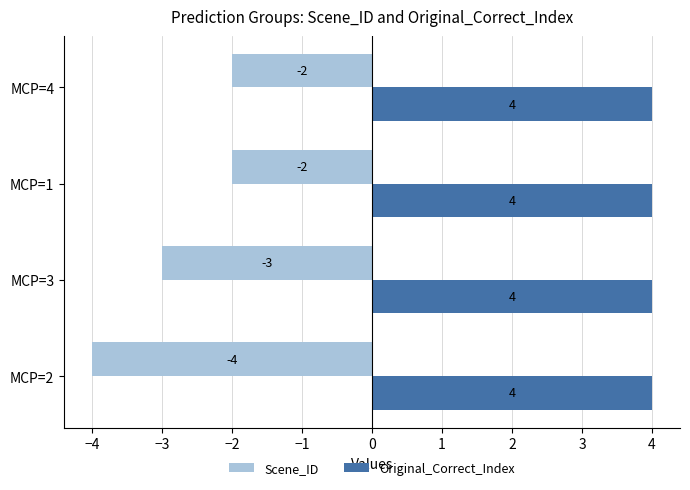

Is the value of Original_Correct_Index at MCP=2 greater than the value of Scene_ID at MCP=4?

Yes